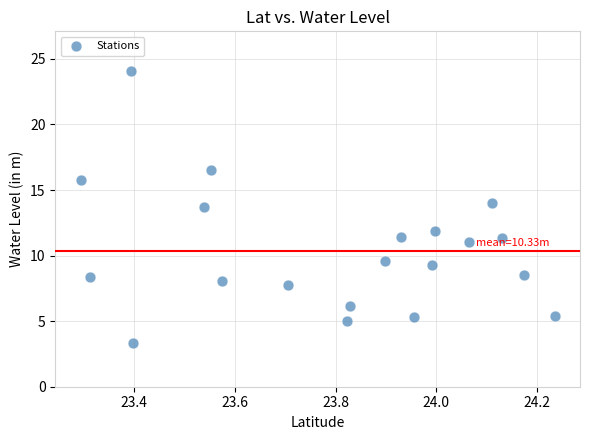

What is the range of X values (max minus min)?

0.9